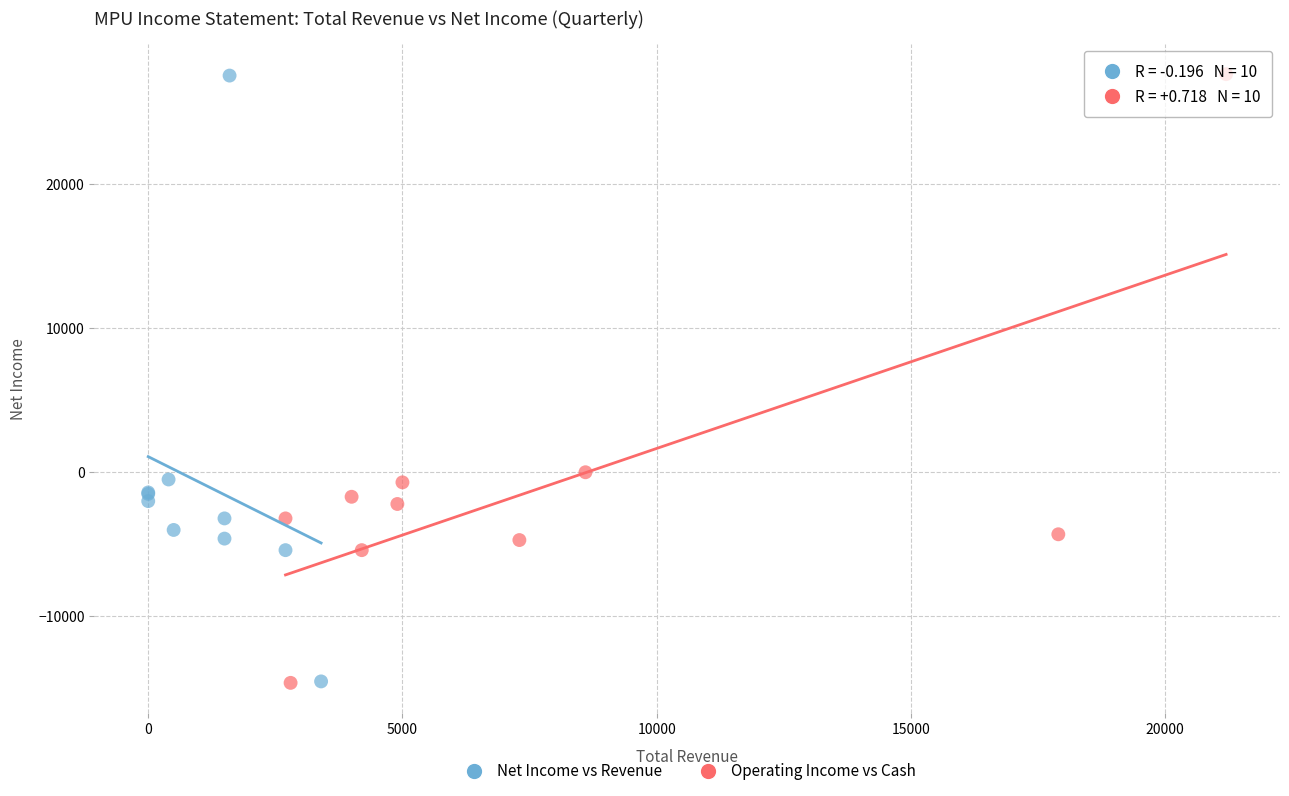

Which series has the largest Y range (max minus min)?

Operating Income vs Cash